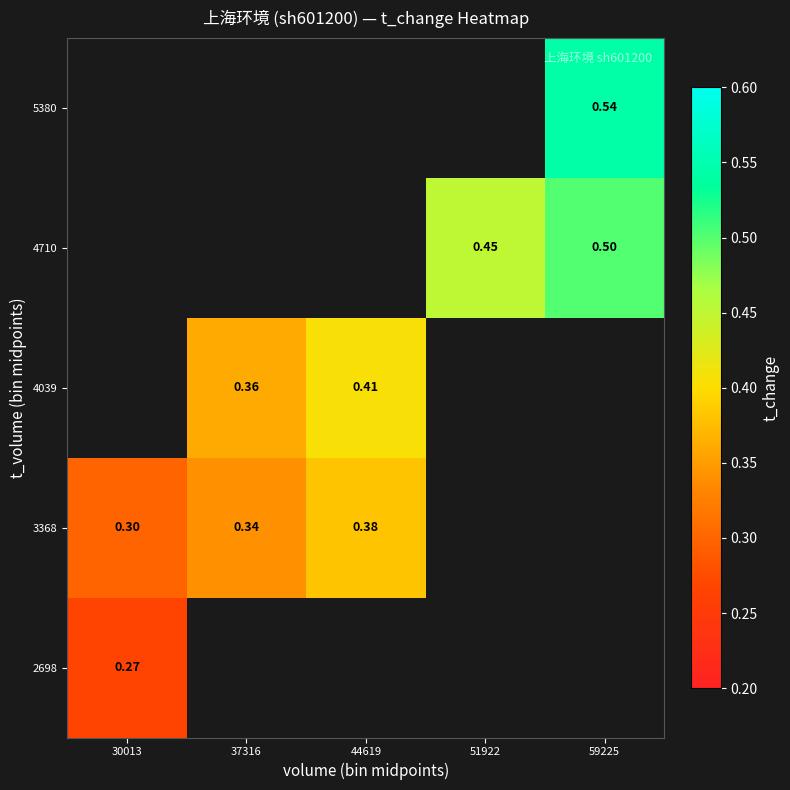

Is the value of 4710 at 51922 greater than the value of 4039 at 37316?

Yes